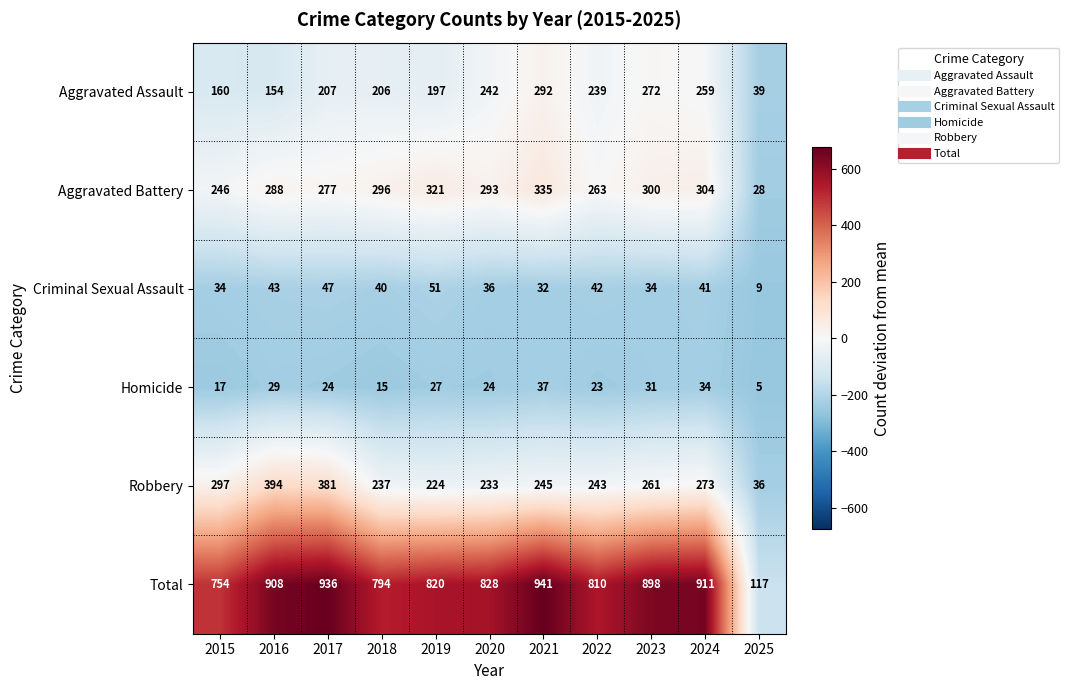

The Homicide series shows 14 at 2020. True or false?

False